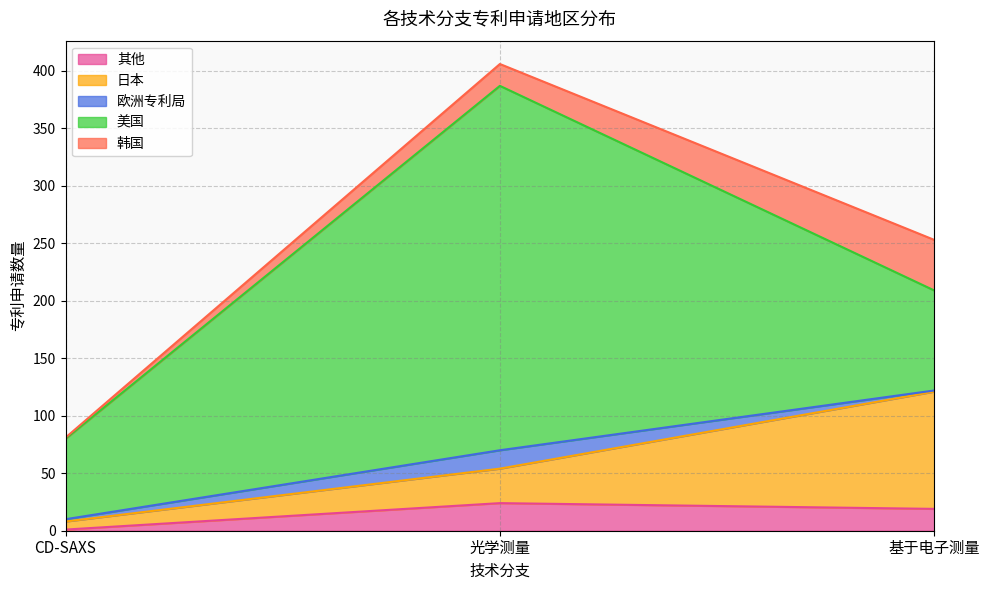

Does the chart have visible grid lines?

Yes